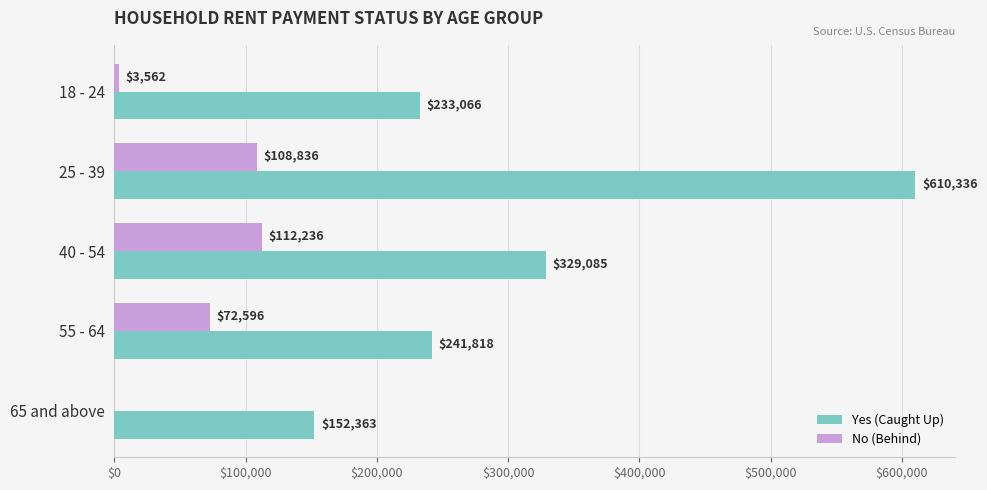

Which series has the largest total across all categories?

Yes (Caught Up)